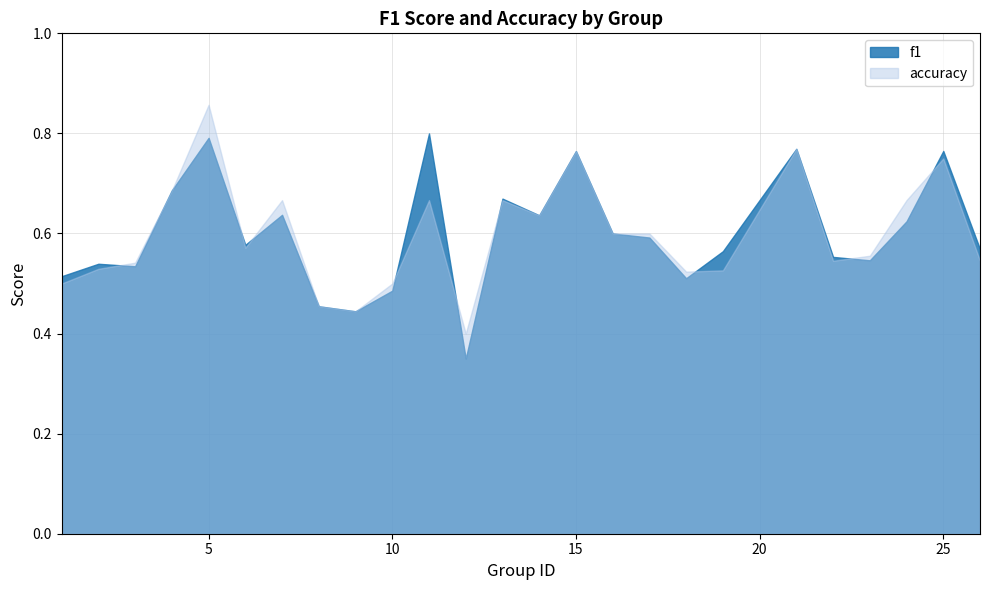

What are all the series names shown in the legend?

f1, accuracy